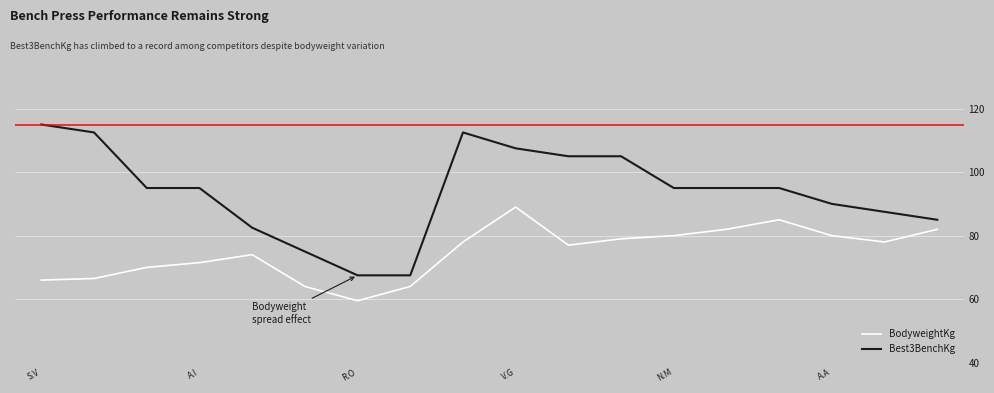

True or false: Best3BenchKg and BodyweightKg cross at least once.

False